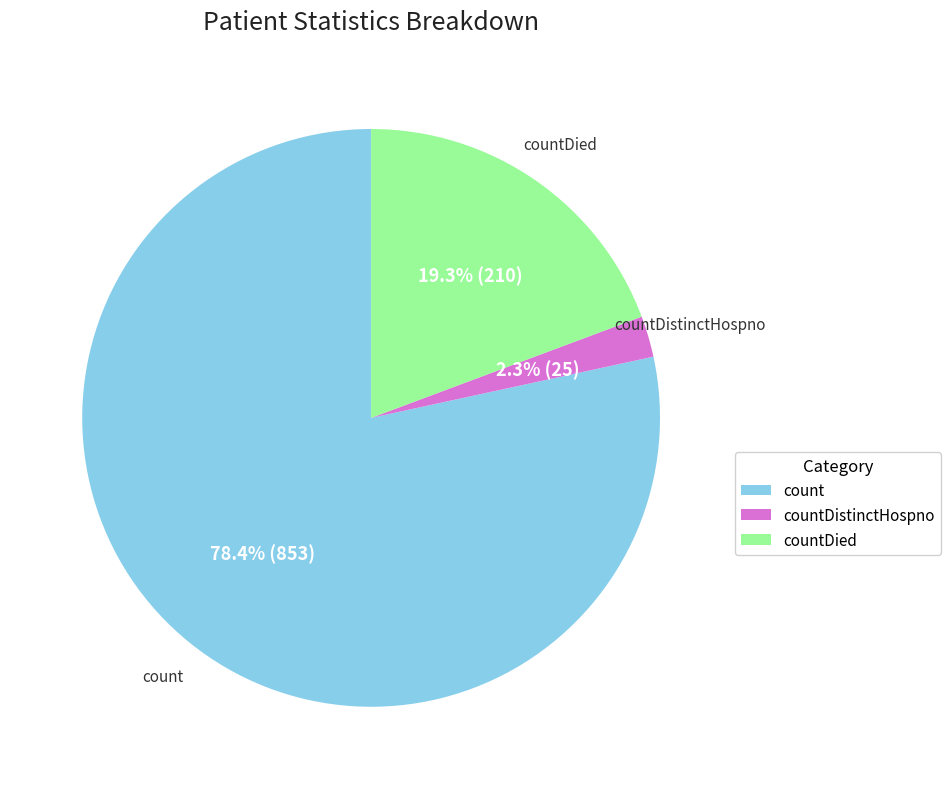

Does count account for over 50% of the chart?

Yes